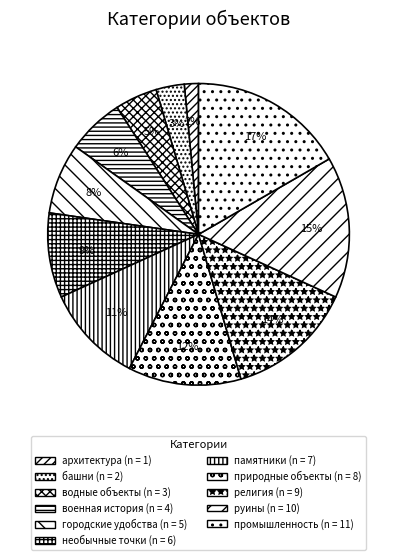

Between религия and необычные точки, which is larger?

религия